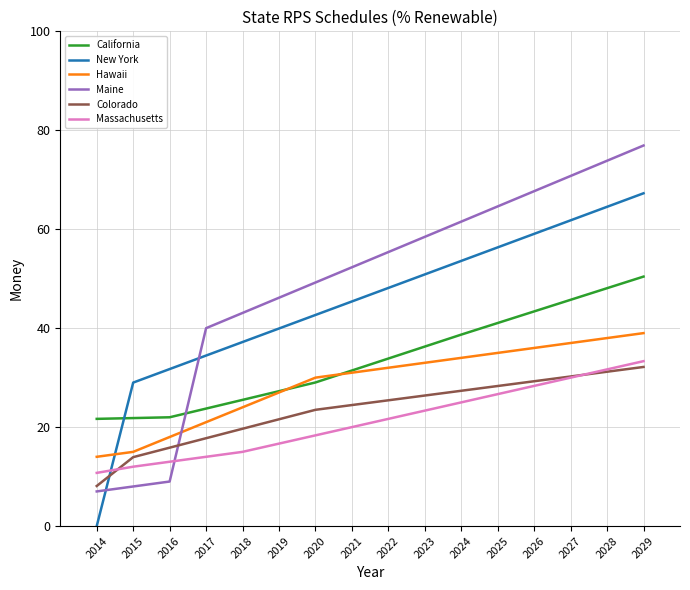

What is the difference between the highest and lowest values at 2026?

39.4